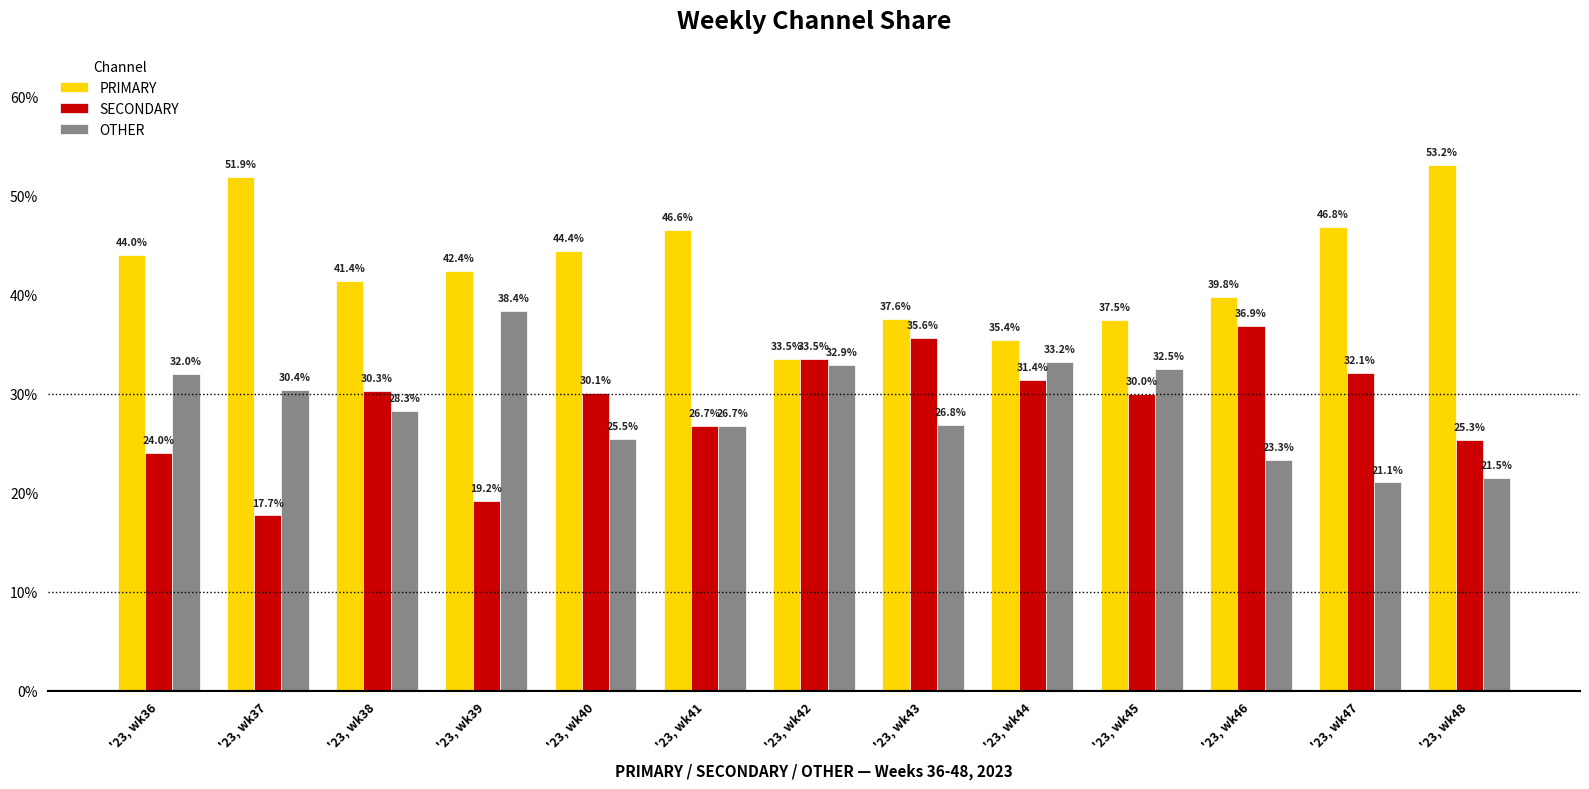

What is the difference between the SECONDARY values at '23, wk47 and '23, wk36?

8.1